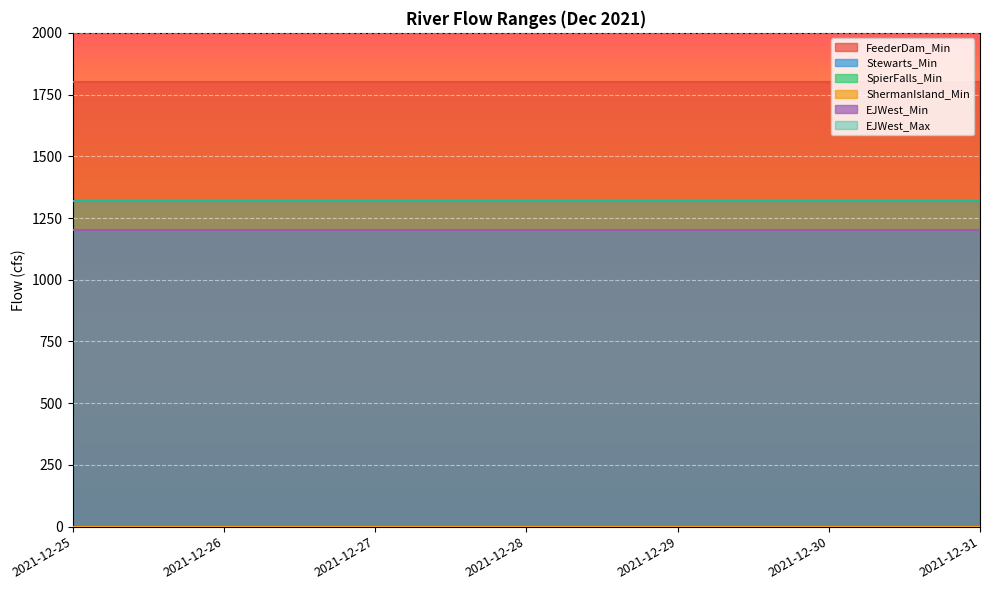

Which series has the largest total across all categories?

FeederDam_Min